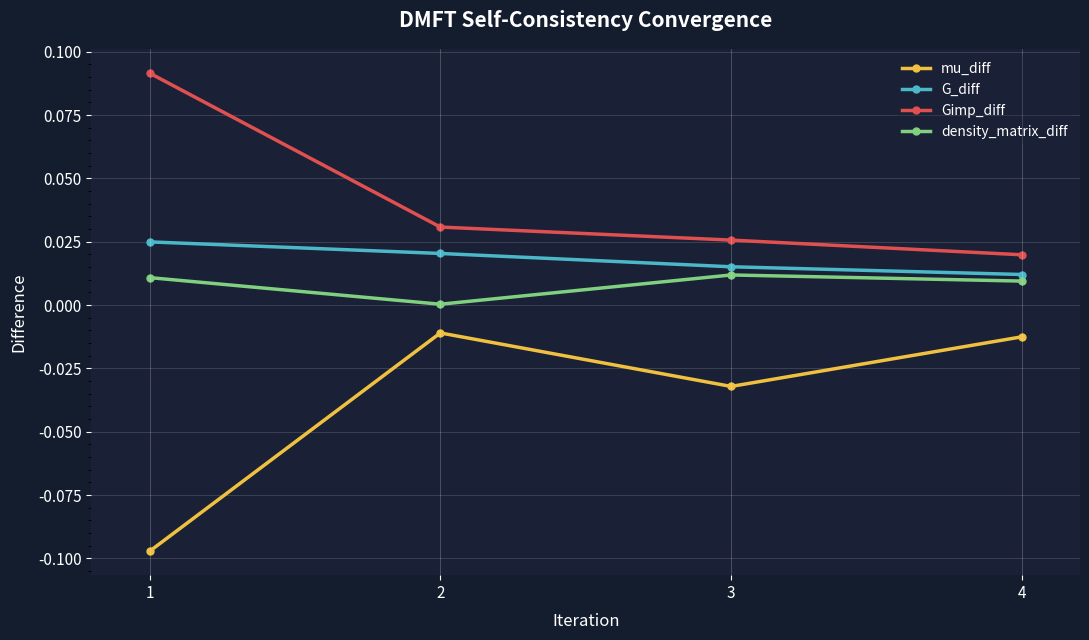

At which label does Gimp_diff reach its minimum?

4